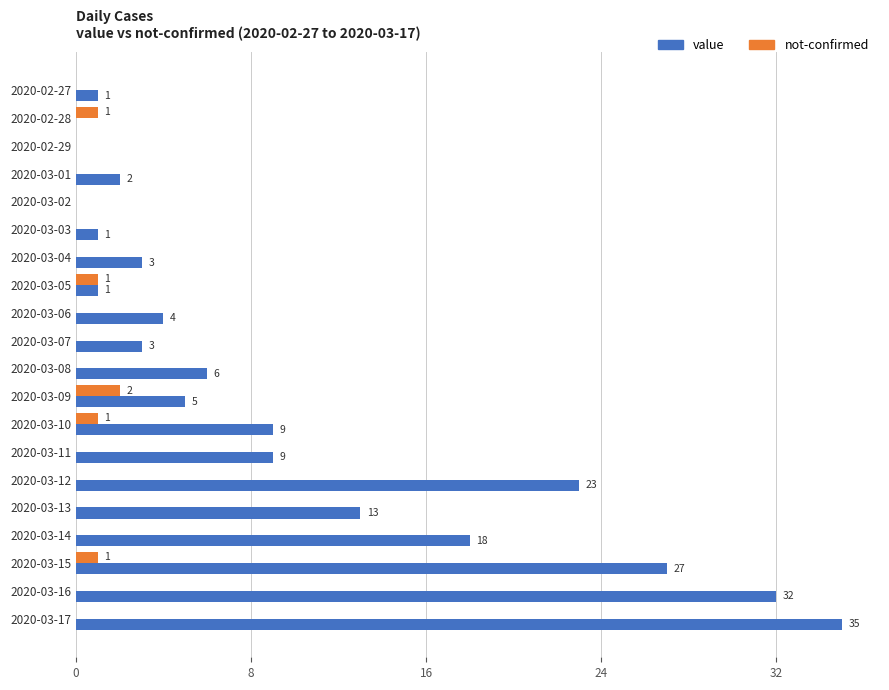

What is the highest value of the value series?

35